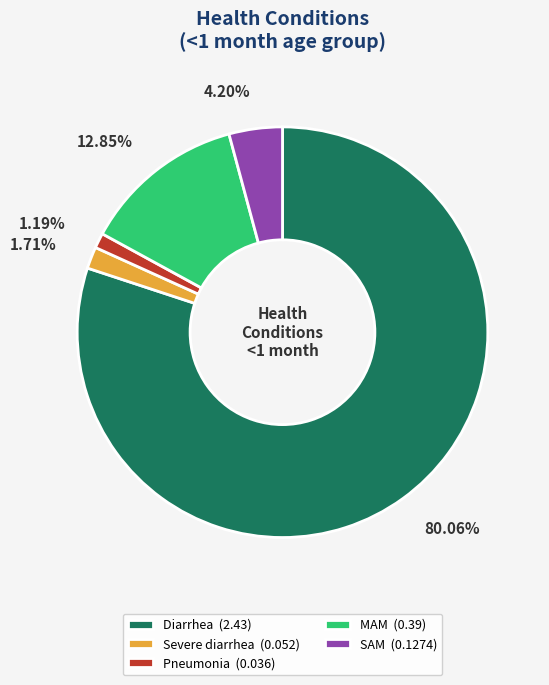

Does Diarrhea account for over 50% of the chart?

Yes